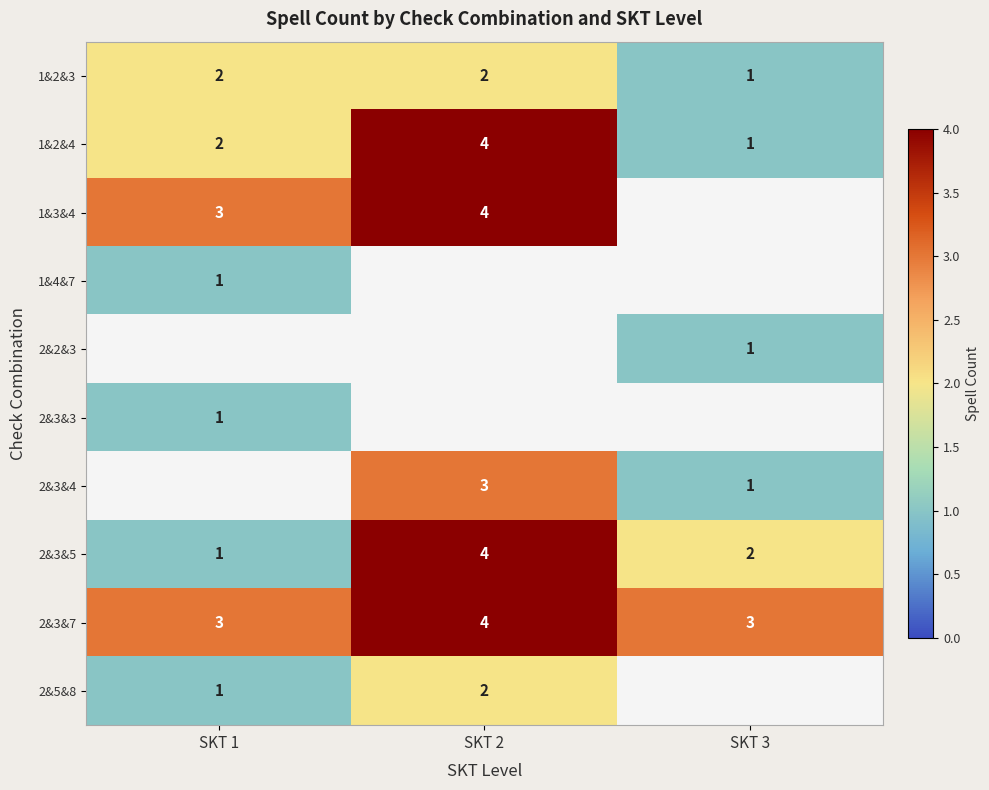

Is it true that 1&2&3 equals 1 at SKT 1?

False